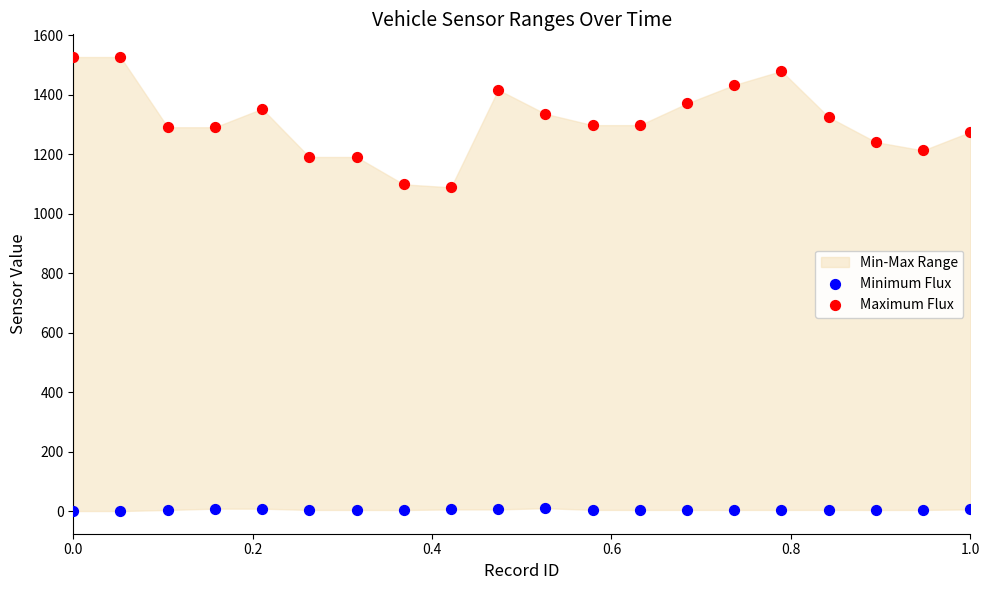

Which series contains the highest Y value?

Maximum Flux